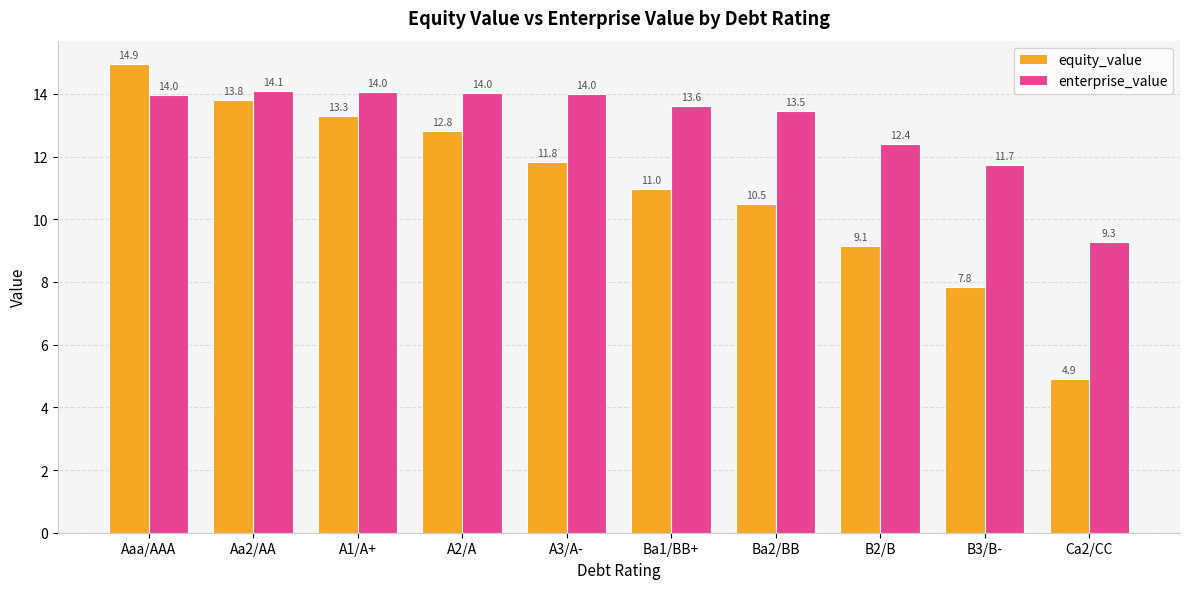

Reading left to right, transcribe all the data shown in this chart.

equity_value: 14.9	13.8	13.3	12.8	11.8	11.0	10.5	9.1	7.8	4.9
enterprise_value: 14.0	14.1	14.0	14.0	14.0	13.6	13.5	12.4	11.7	9.3